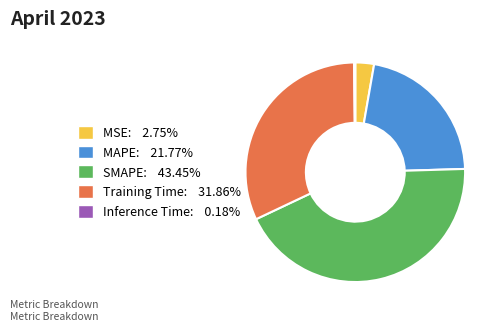

Does any single category account for the majority?

No